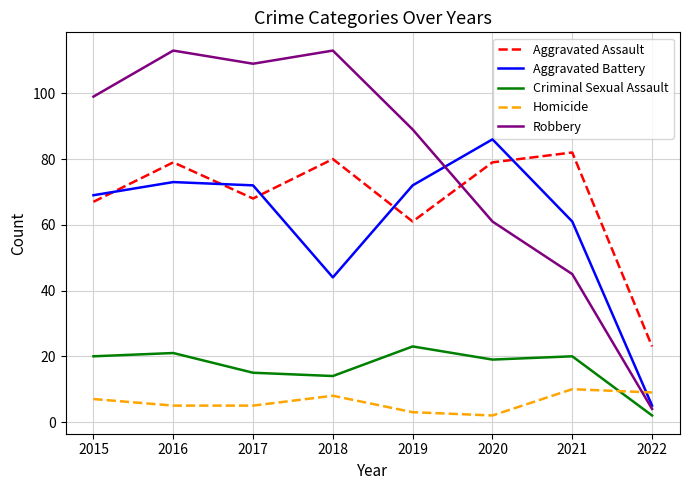

Which category has the lowest value in the Criminal Sexual Assault series?

2022